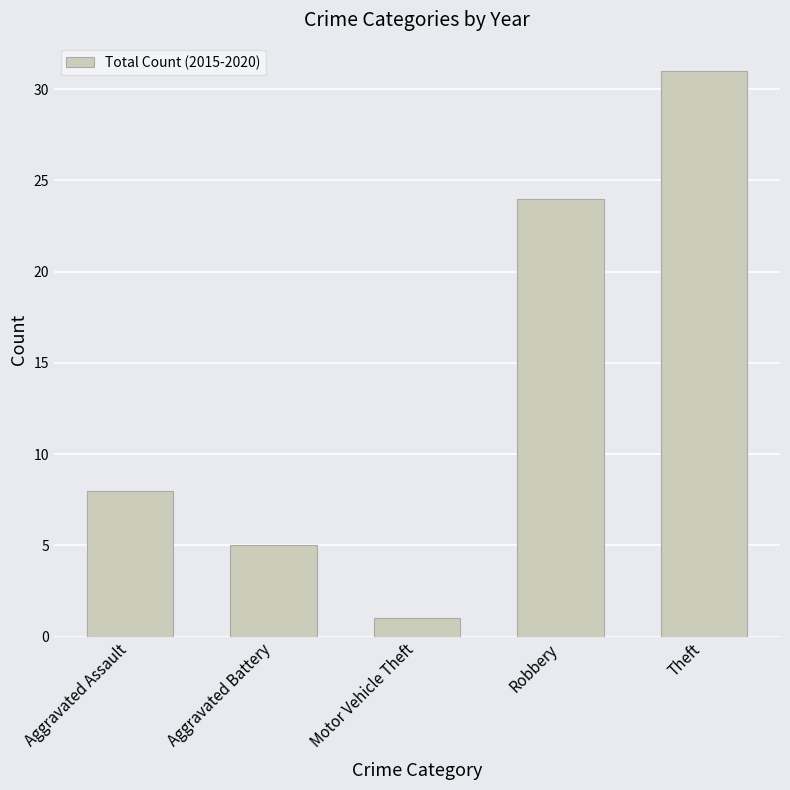

Which category has the lowest value across all series?

Motor Vehicle Theft